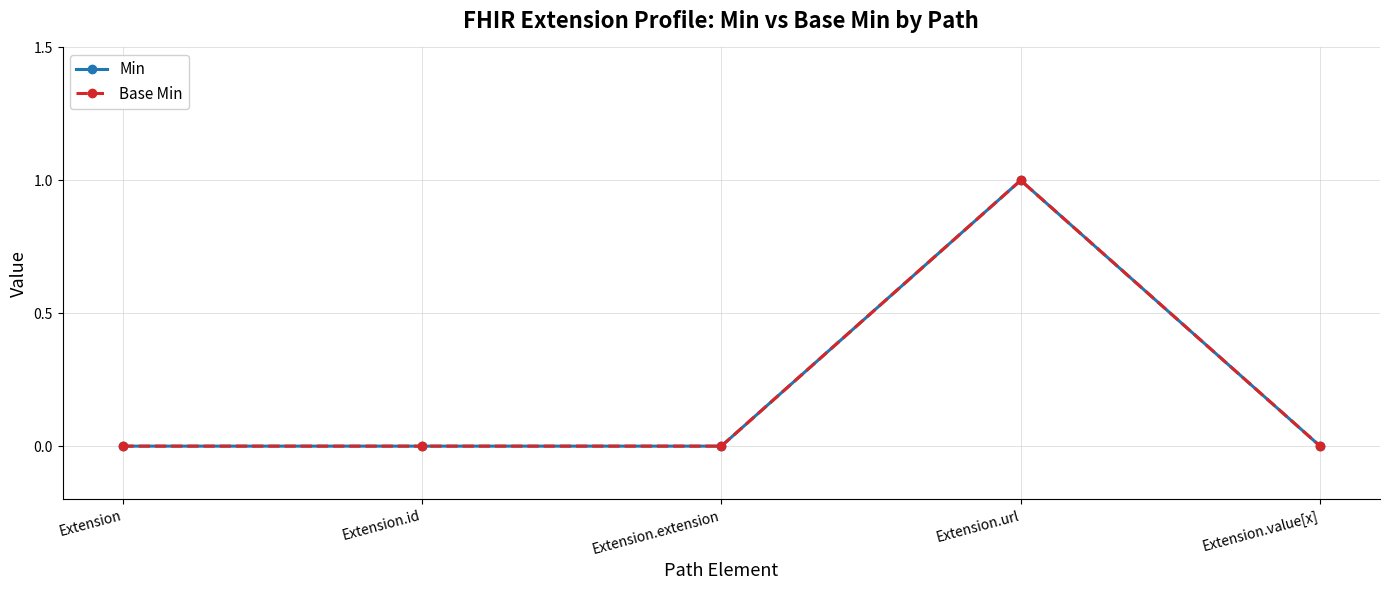

True or false: Min and Base Min intersect in this chart.

False